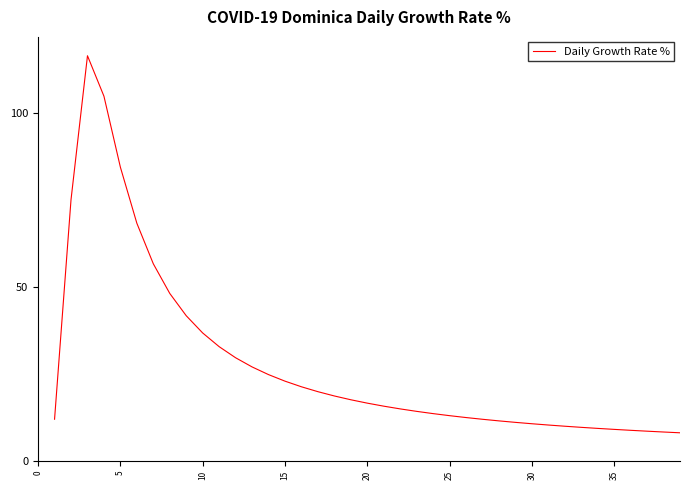

What is the difference between the maximum and minimum values?

108.2